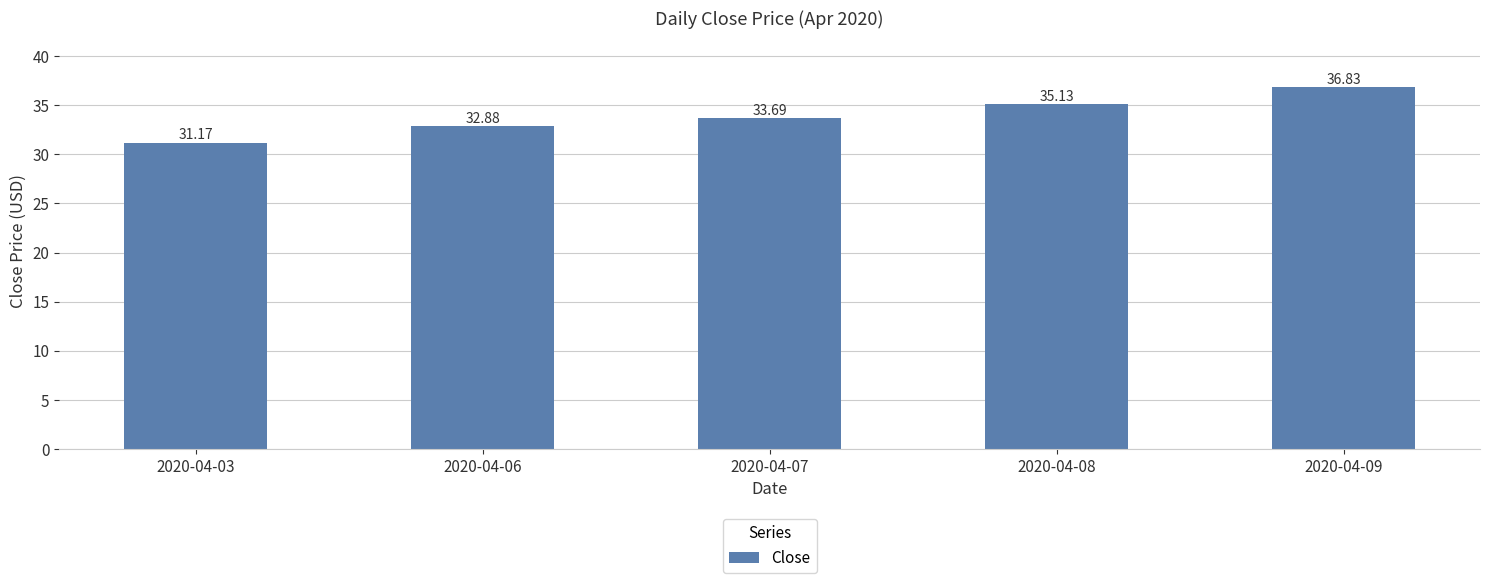

The value at 2020-04-06 is 17.7. True or false?

False